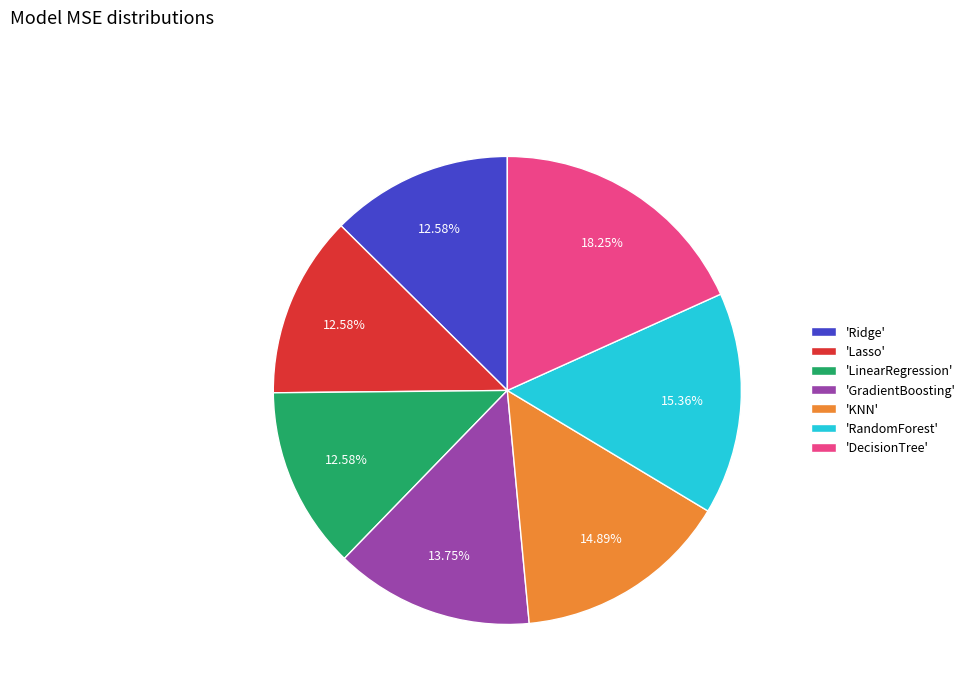

Count the number of slices in the pie.

7